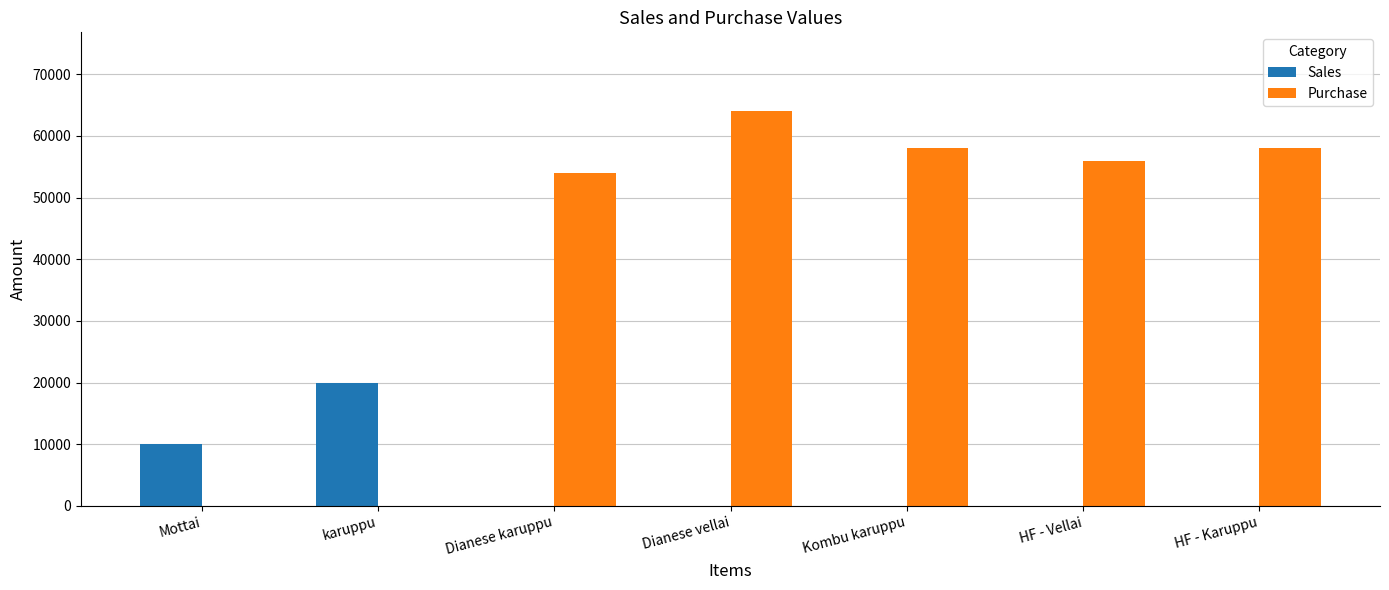

What is the sum of the Sales values at karuppu and Kombu karuppu?

20000